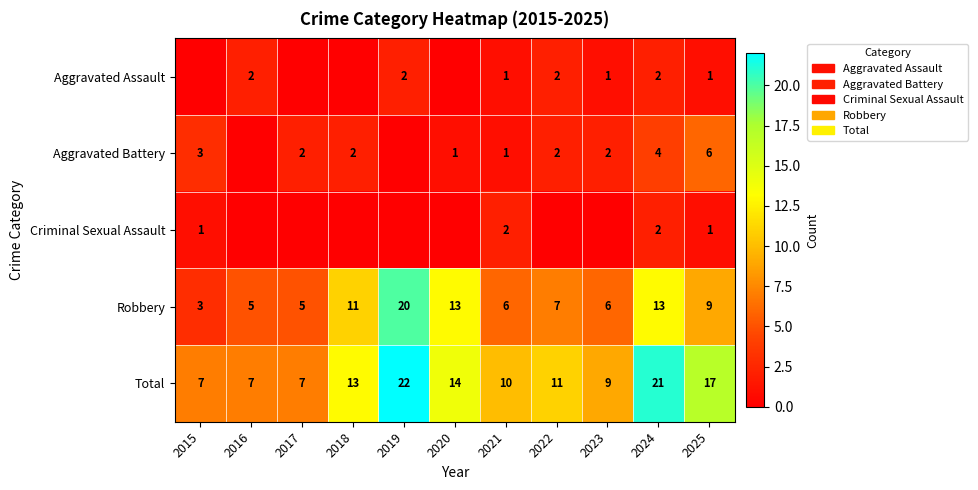

At which label is Total closest to 14?

2020